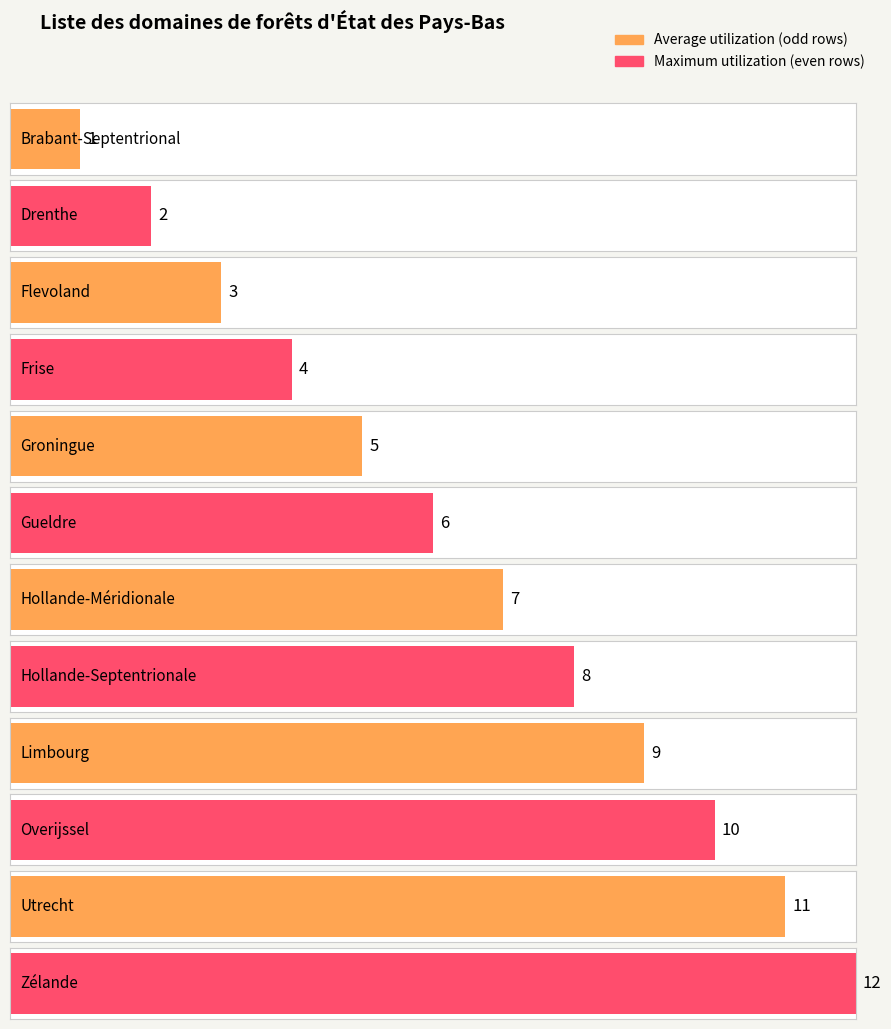

Reading left to right, transcribe all the data shown in this chart.

Average utilization: 1	2	3	4	5	6	7	8	9	10	11	12
Count: 1	1	1	1	1	1	1	1	1	1	1	1